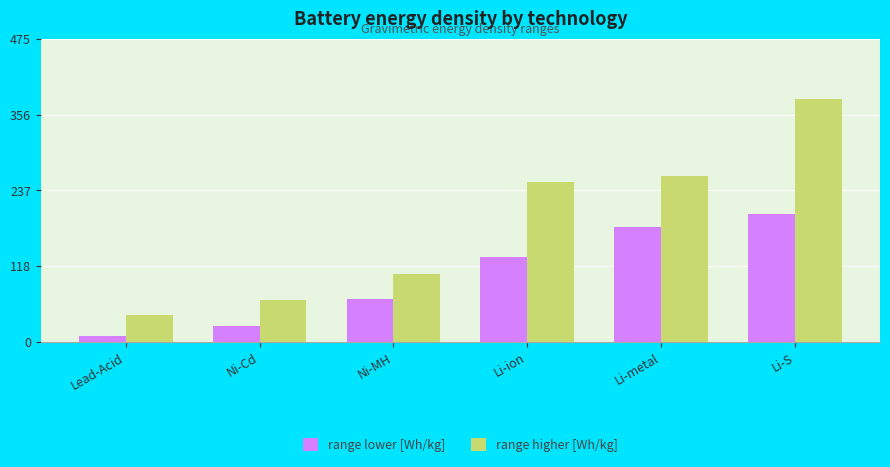

Reading right to left, what are all the values shown in this chart?

range lower [Wh/kg]: Li-S=200	Li-metal=180	Li-ion=133	Ni-MH=67	Ni-Cd=26	Lead-Acid=9
range higher [Wh/kg]: Li-S=380	Li-metal=260	Li-ion=250	Ni-MH=106	Ni-Cd=66	Lead-Acid=43